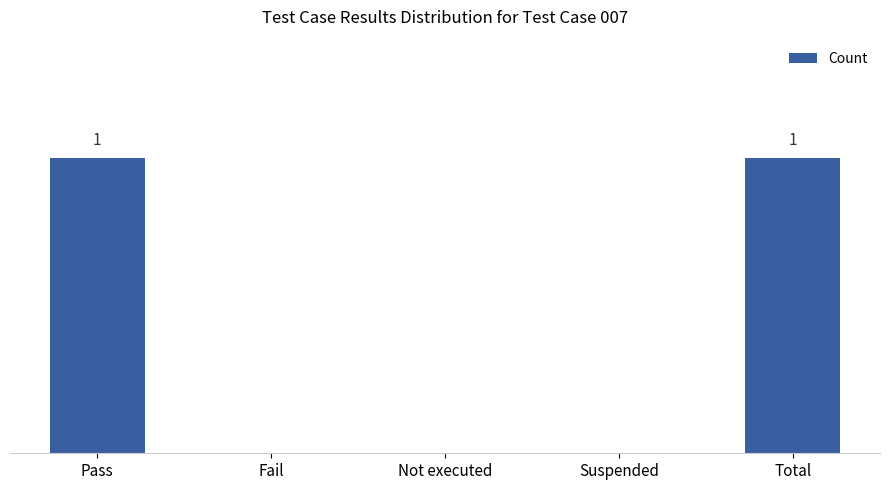

What is the sum of the values at Fail and Total?

1